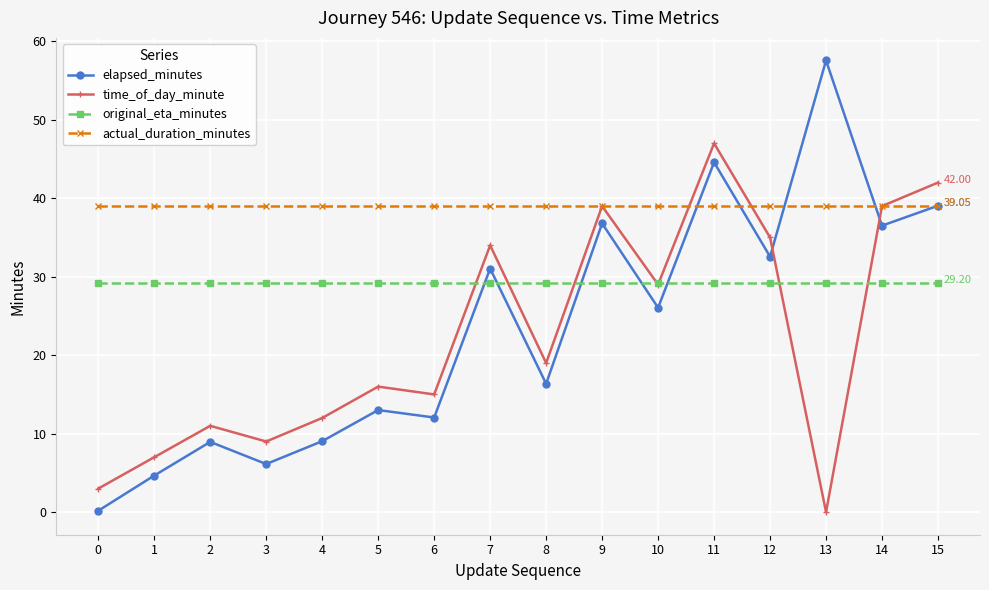

Which series has the widest spread of values?

elapsed_minutes